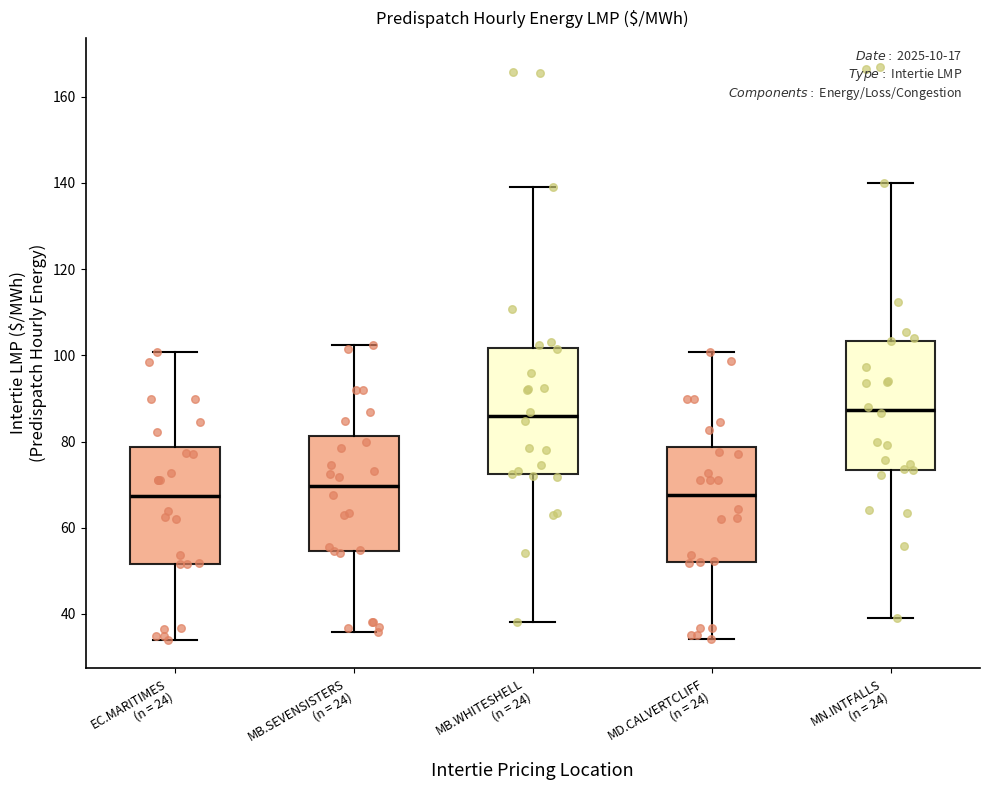

Where does the lower whisker of the box for MN.INTFALLS (n = 24) end on the y-axis? The values are not printed on the chart, so give them approximately, as read against the axis.

40